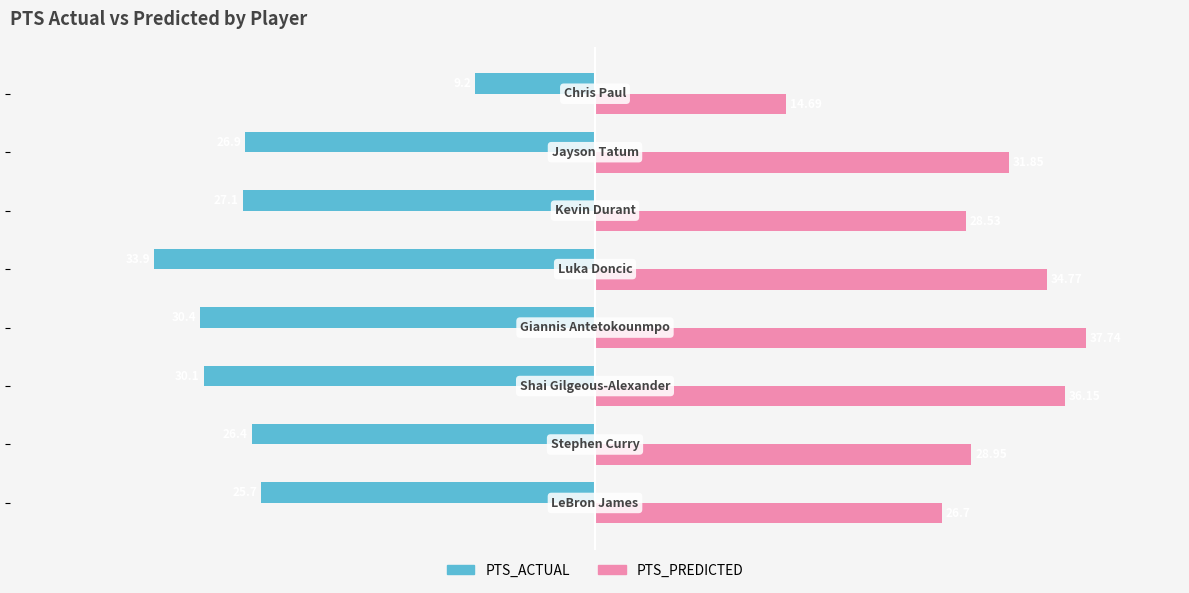

Rank the series by their average value, from highest to lowest.

PTS_PREDICTED, PTS_ACTUAL